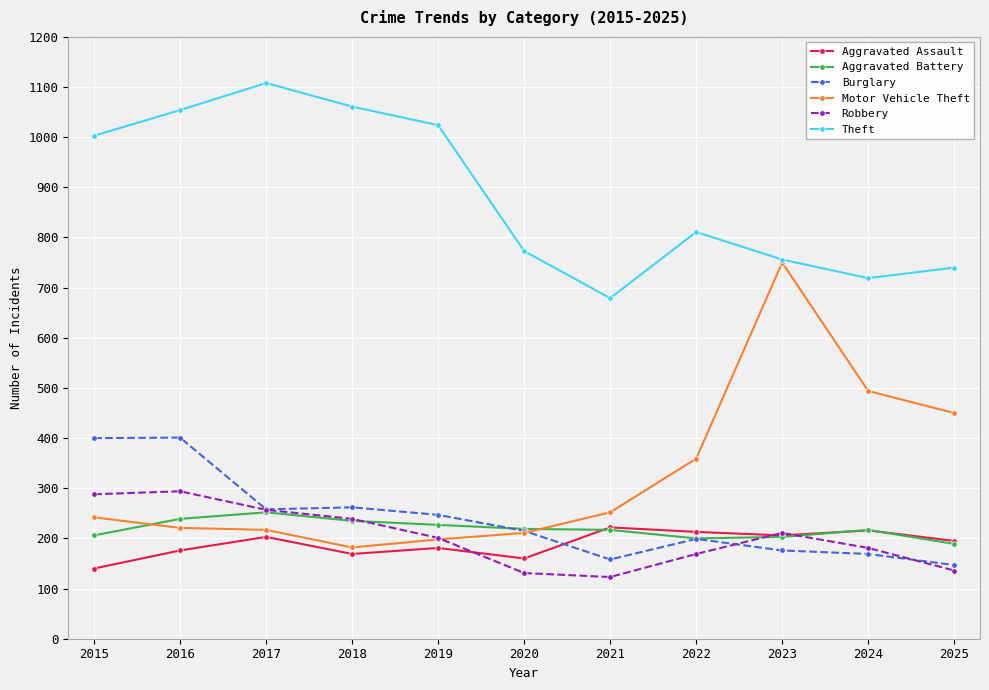

True or false: Aggravated Battery has more than 1 points higher than both neighbors.

True